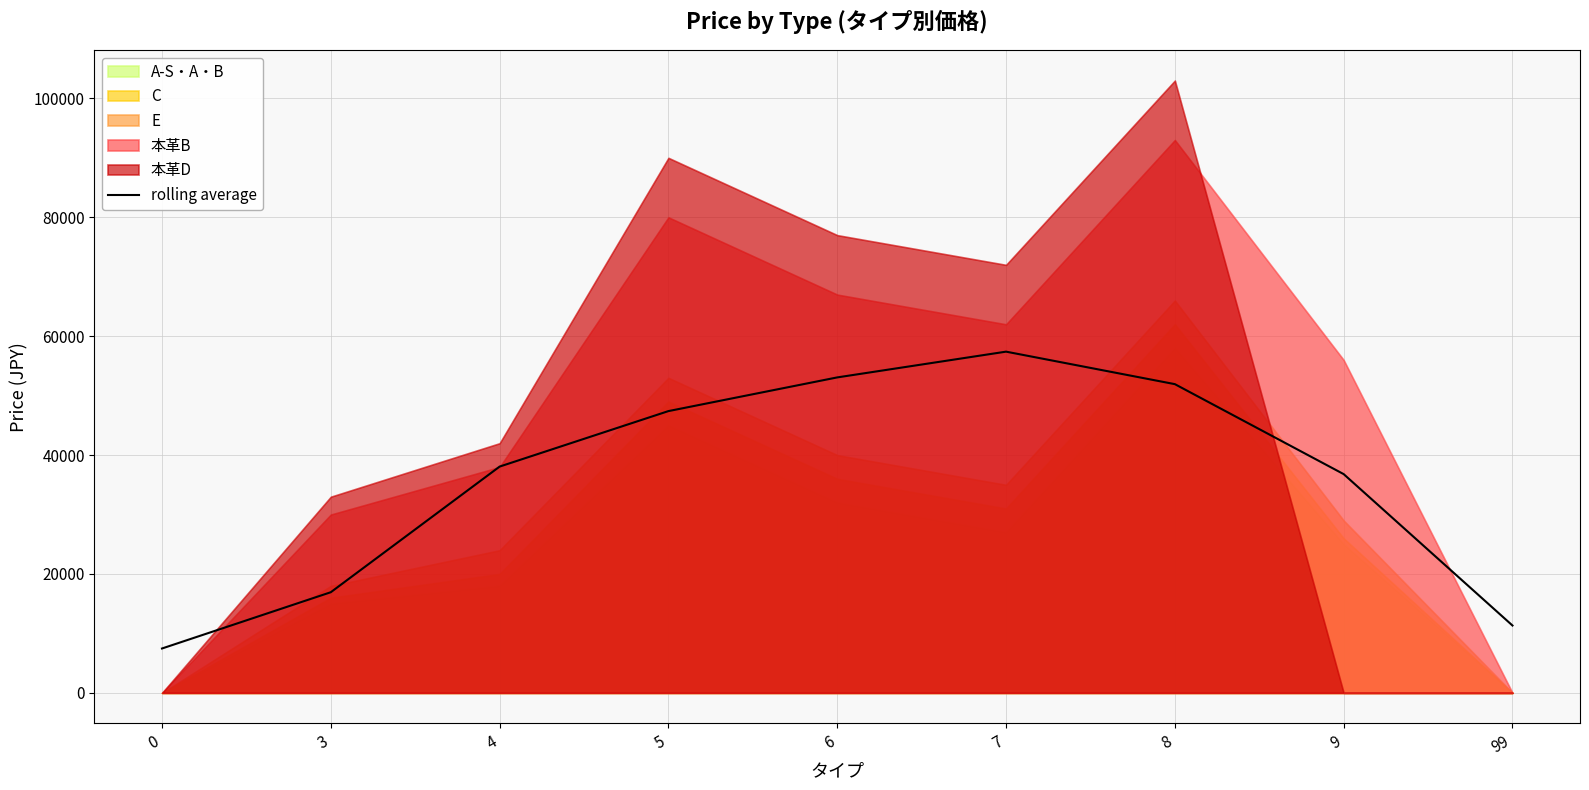

The value of rolling average at 5 is 47400.0. True or false?

True